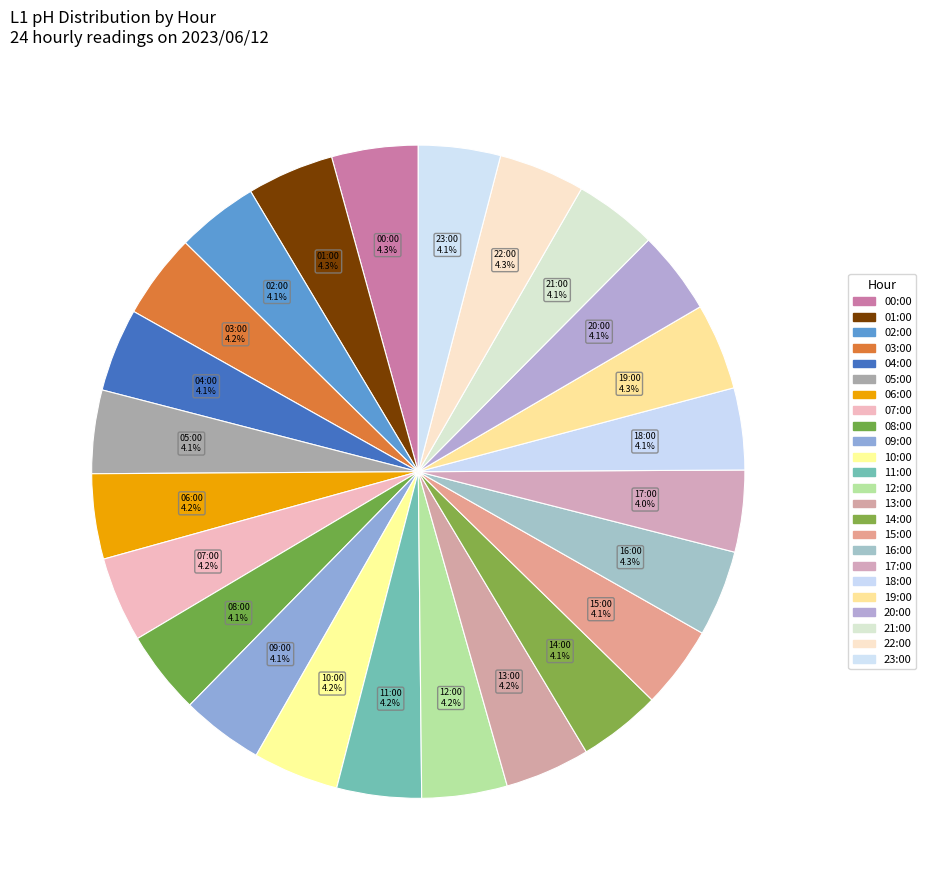

Is there a majority slice in this chart?

No